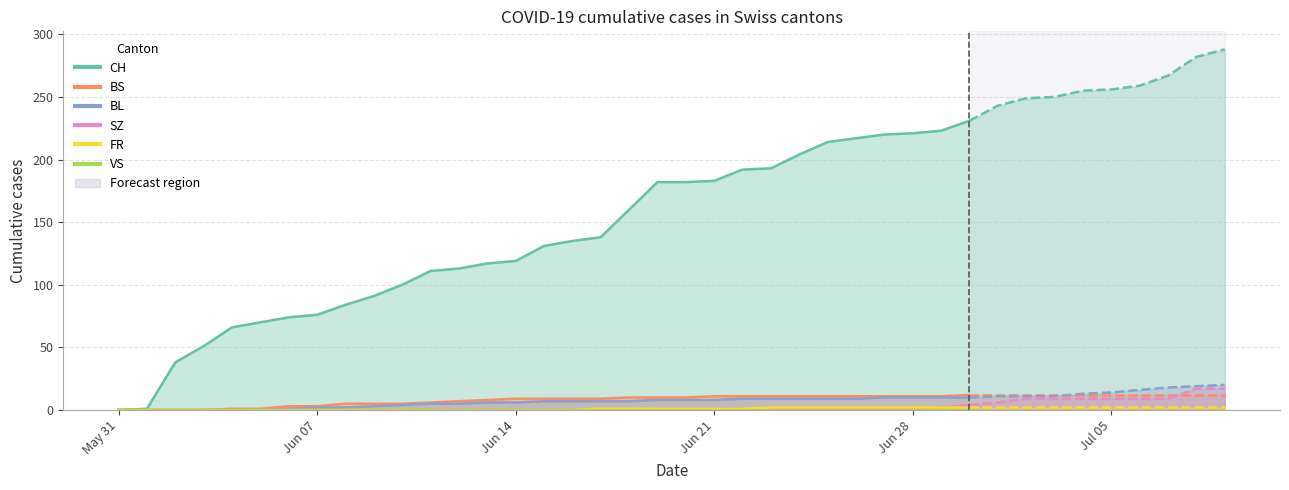

True or false: FR has a value of 2 at 2020-07-07.

True